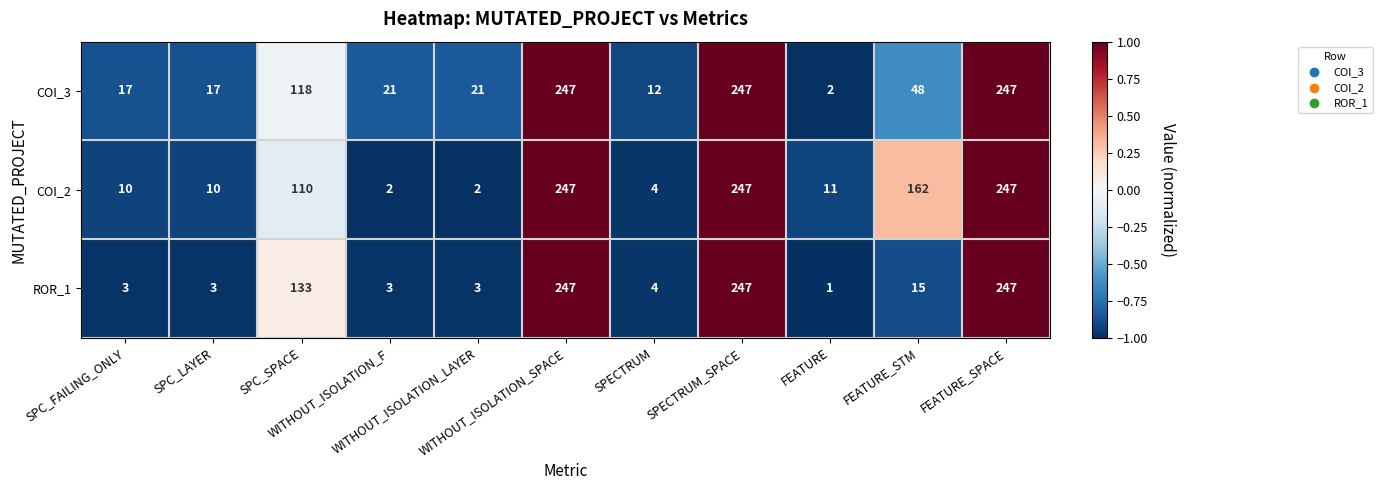

What is the total value across all series at WITHOUT_ISOLATION_LAYER?

26